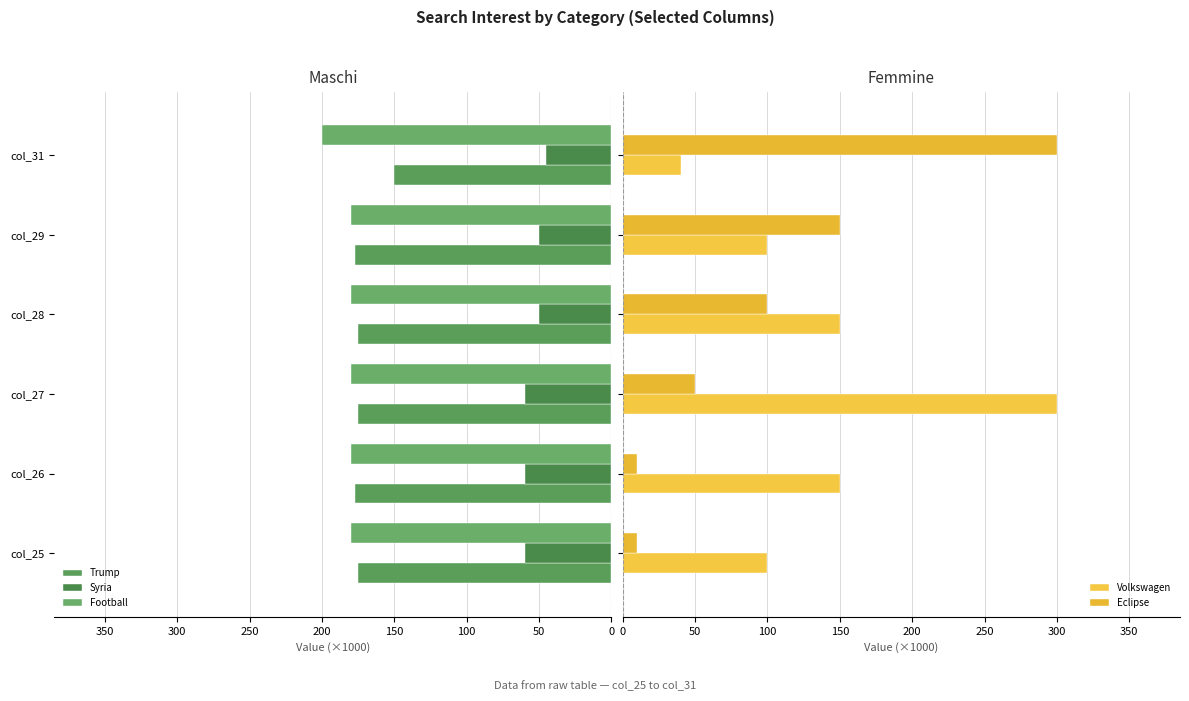

Is it true that Trump equals -175000 at col_28?

True